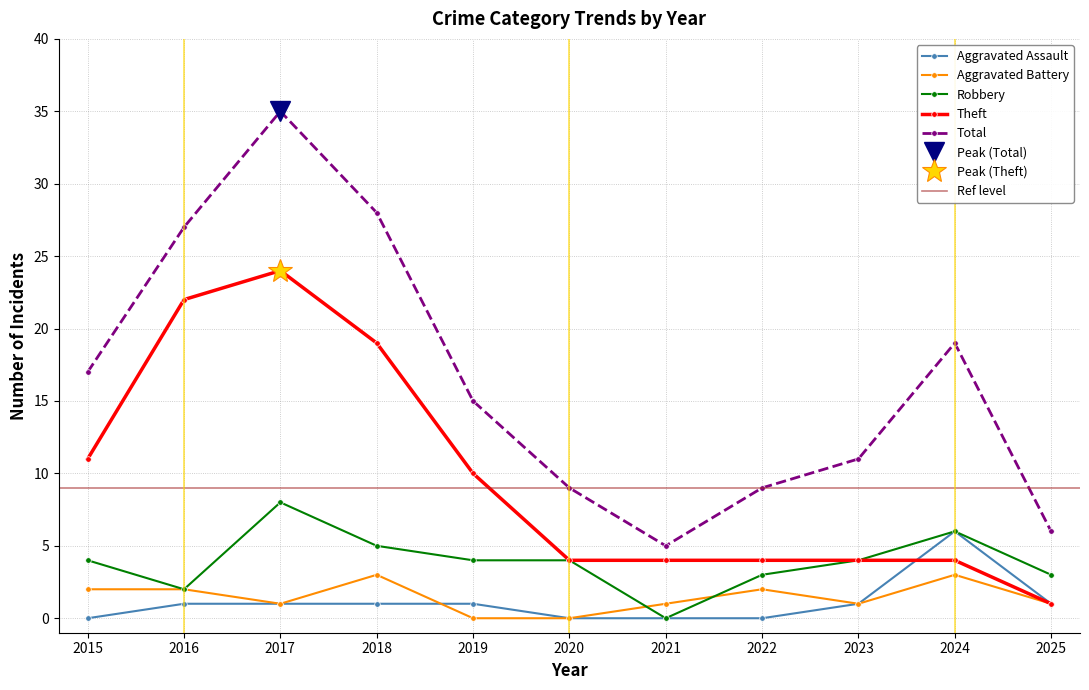

What are all the series names shown in the legend?

Aggravated Assault, Aggravated Battery, Robbery, Theft, Total